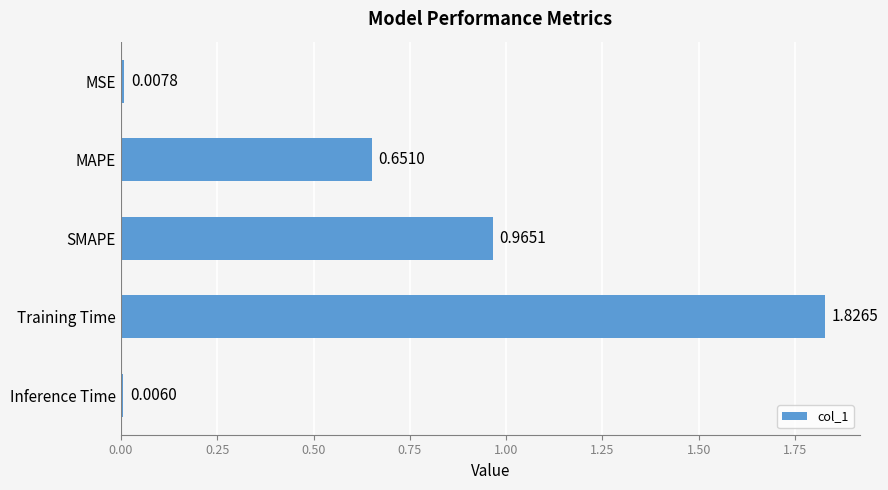

List the labels in order of value, smallest first.

Inference Time, MSE, MAPE, SMAPE, Training Time